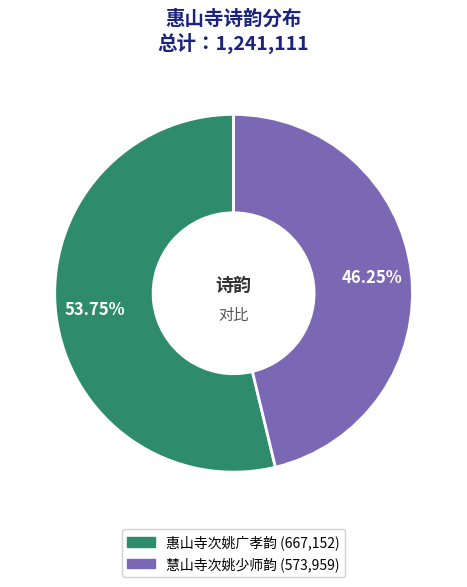

How many segments does this pie chart have?

2